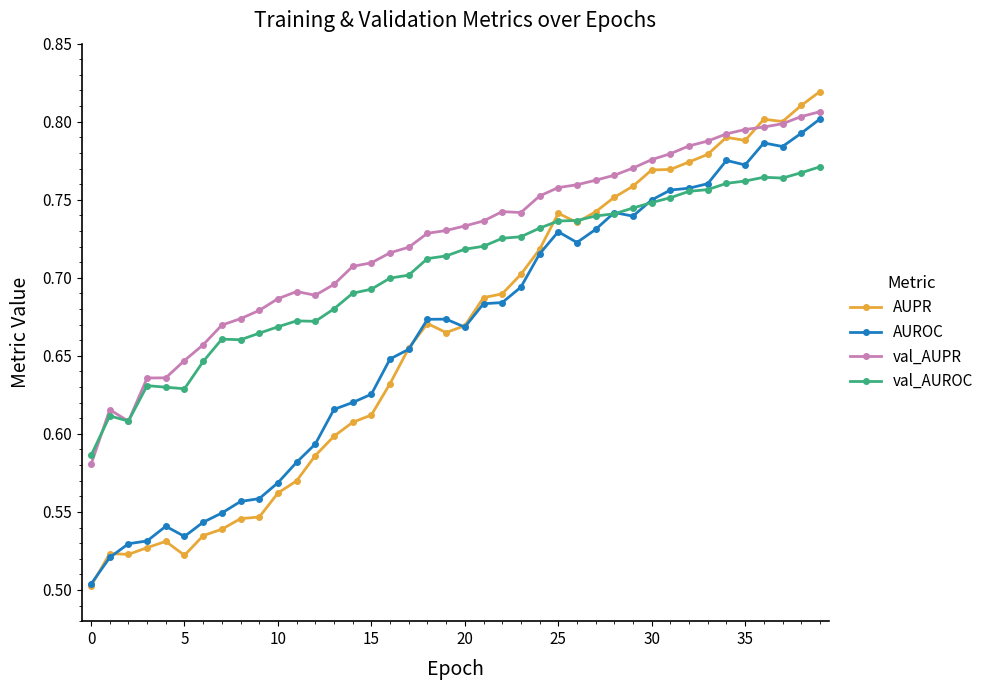

Count the AUROC values in the range 0 to 1.

40